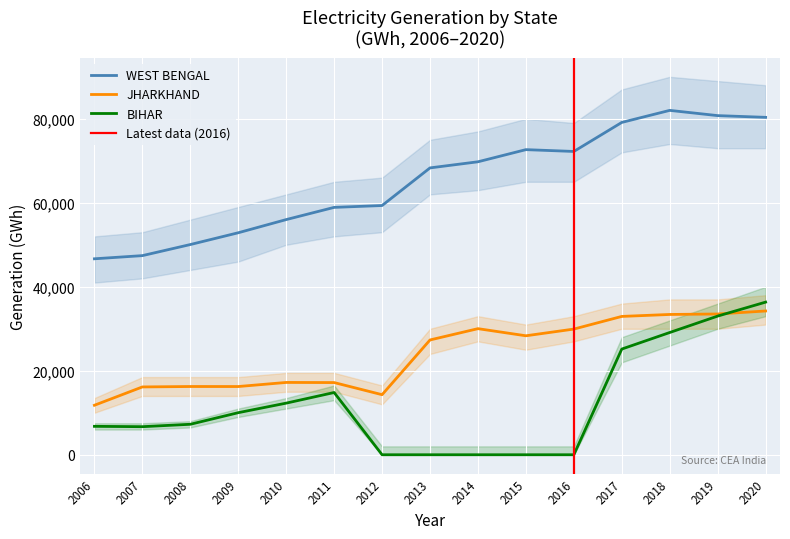

At which label does BIHAR first exceed 7258?

2008